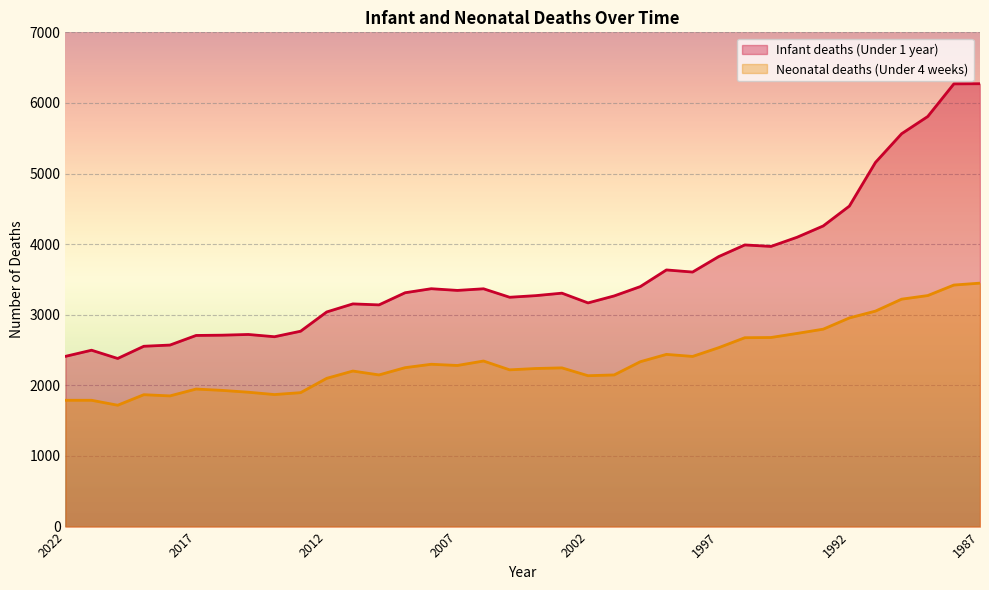

What are all the series names shown in the legend?

Infant deaths (Under 1 year), Neonatal deaths (Under 4 weeks)